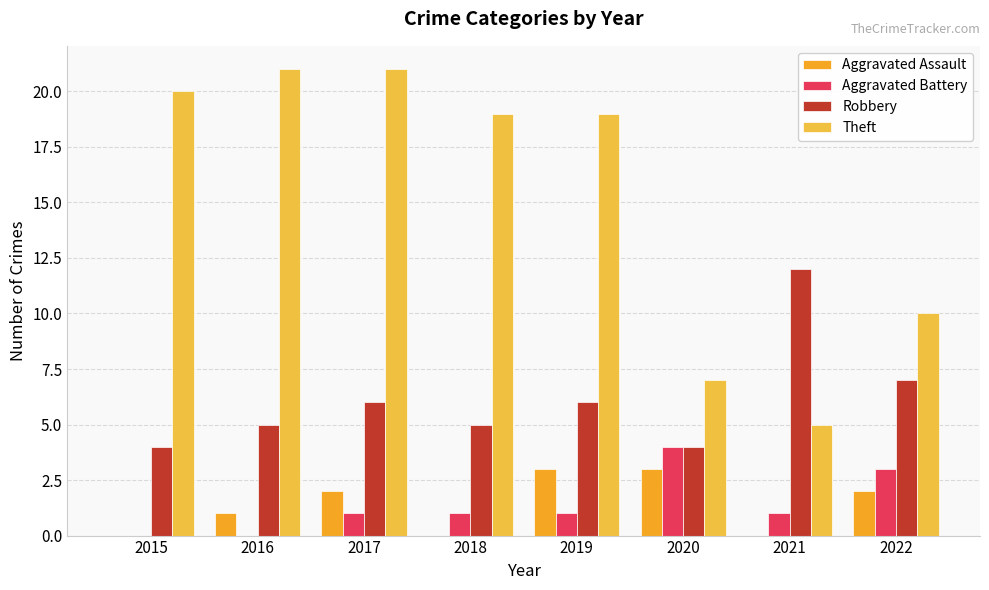

How many groups of bars are there?

8